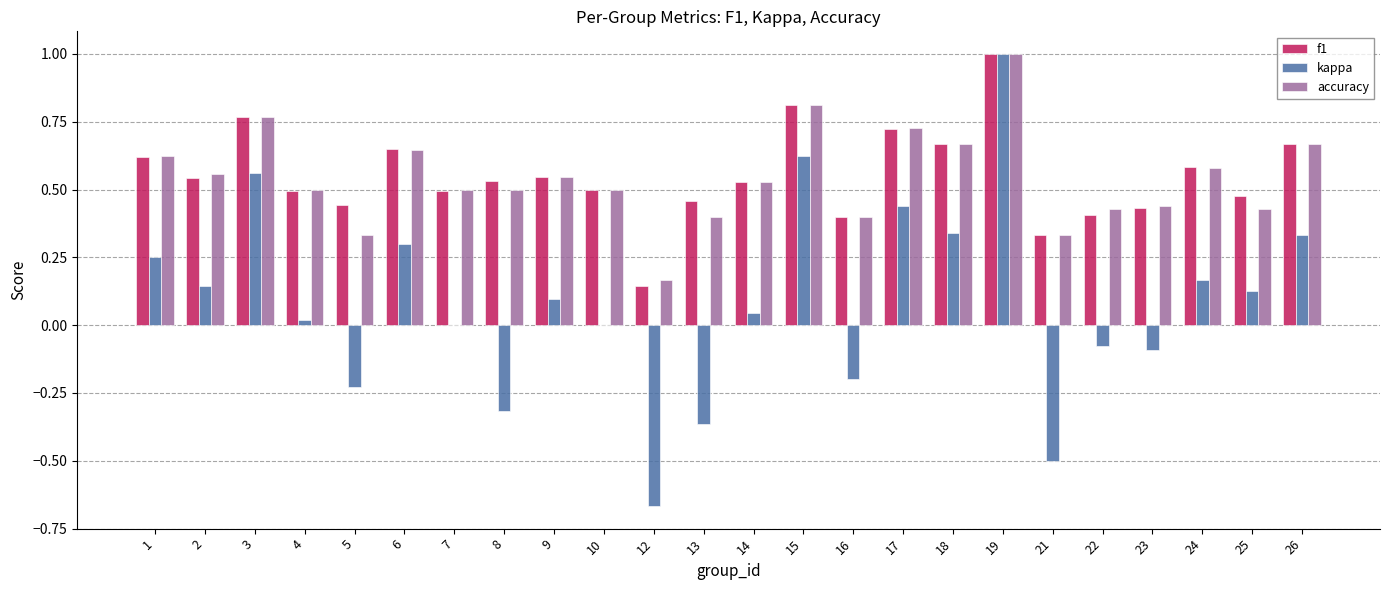

What is the maximum value for f1?

1.0